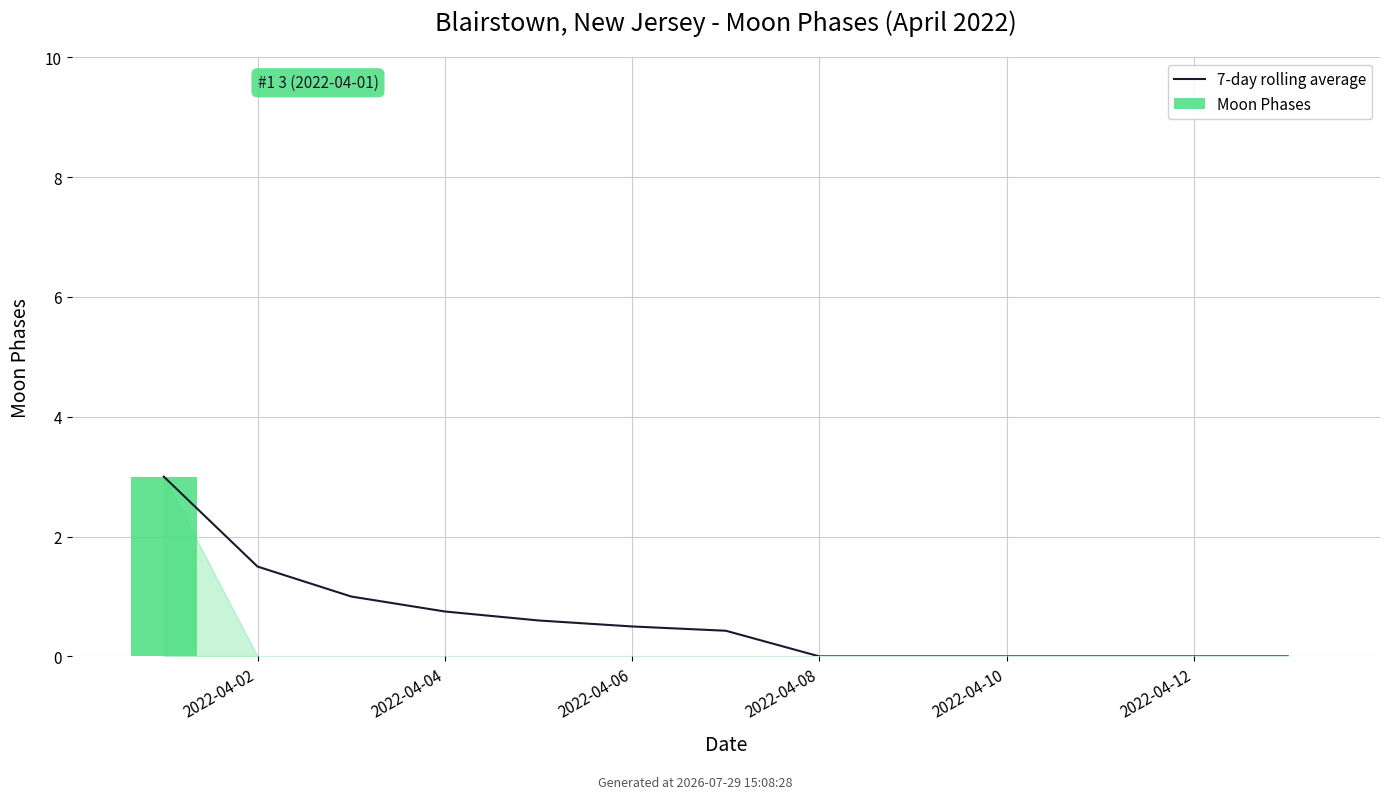

What is the sum of all 7-day rolling average values?

7.8